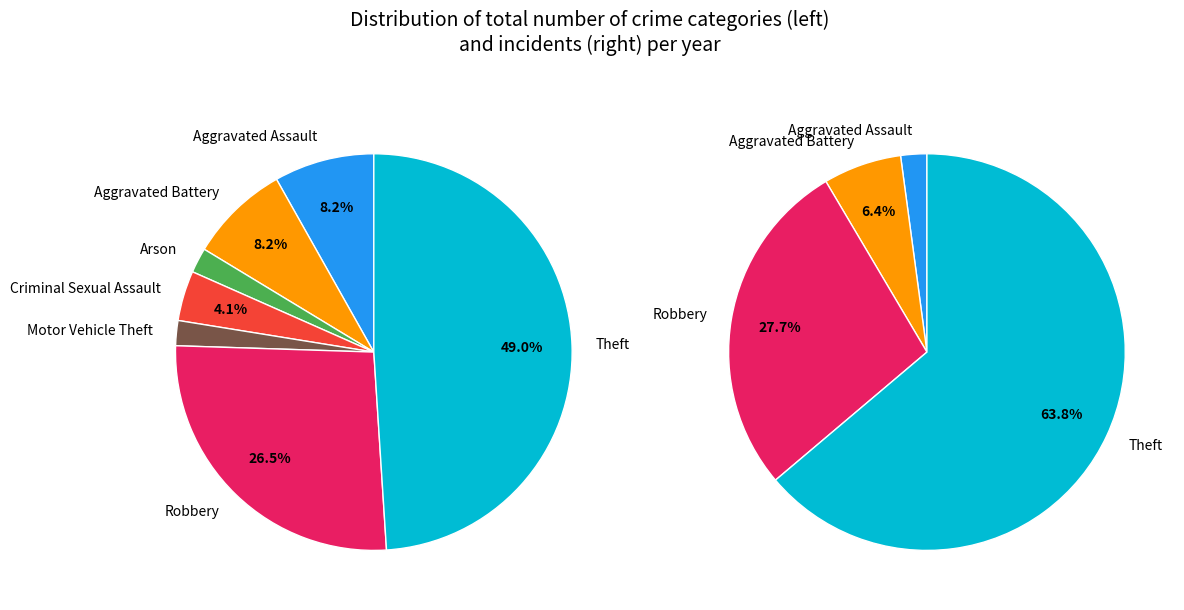

Is there a majority slice in this chart?

No